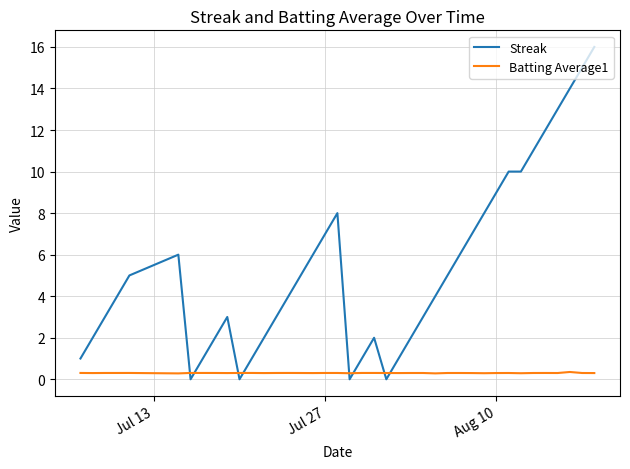

List the series in order of their overall mean, lowest first.

Batting Average1, Streak